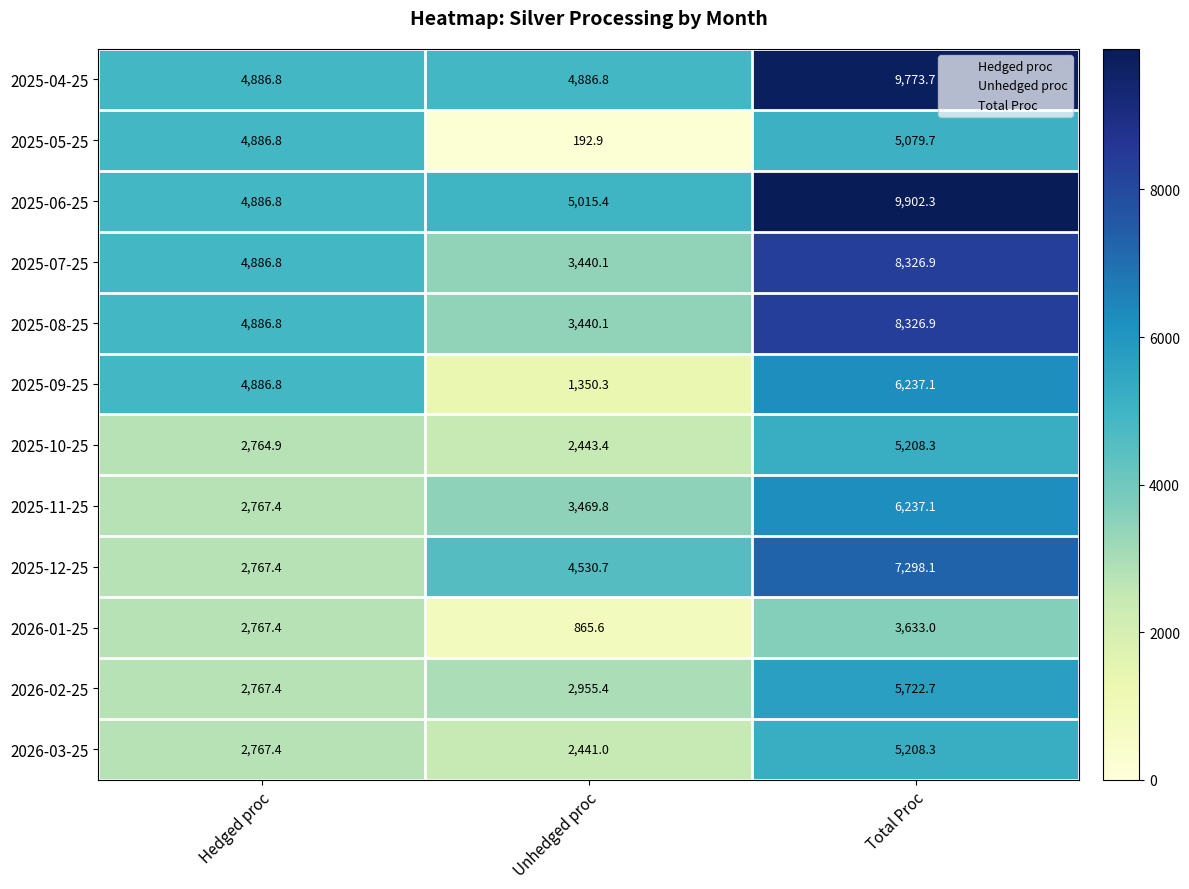

How many distinct data groups are displayed?

12